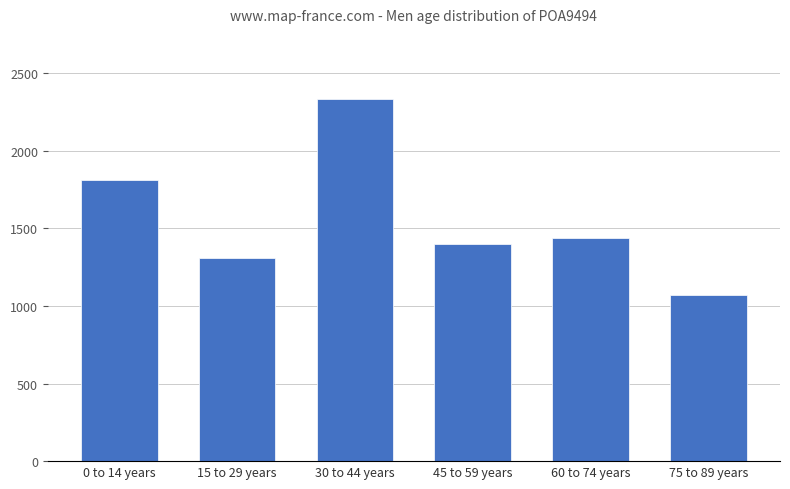

What is the label of the 5th bar from the left?

60 to 74 years